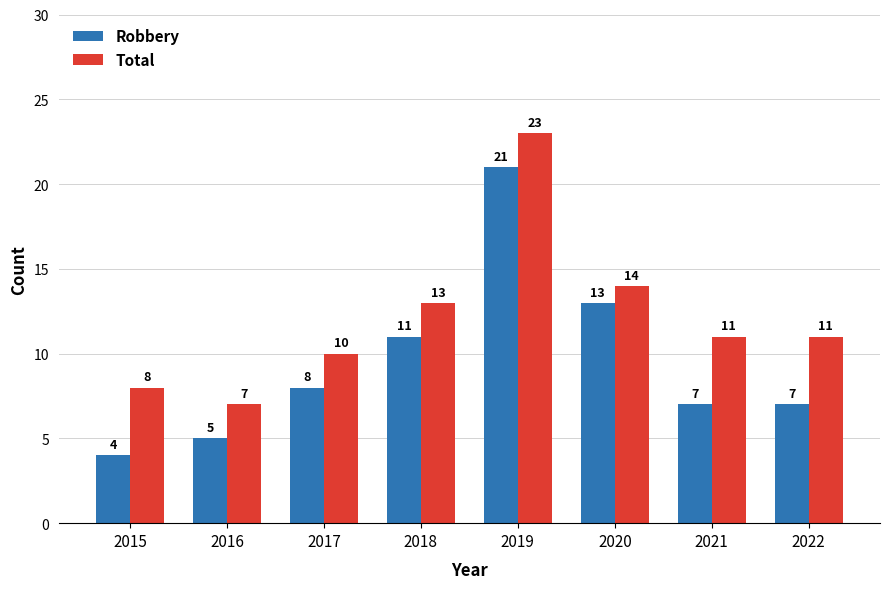

What is the difference between the second highest and second lowest values in the Robbery series?

8